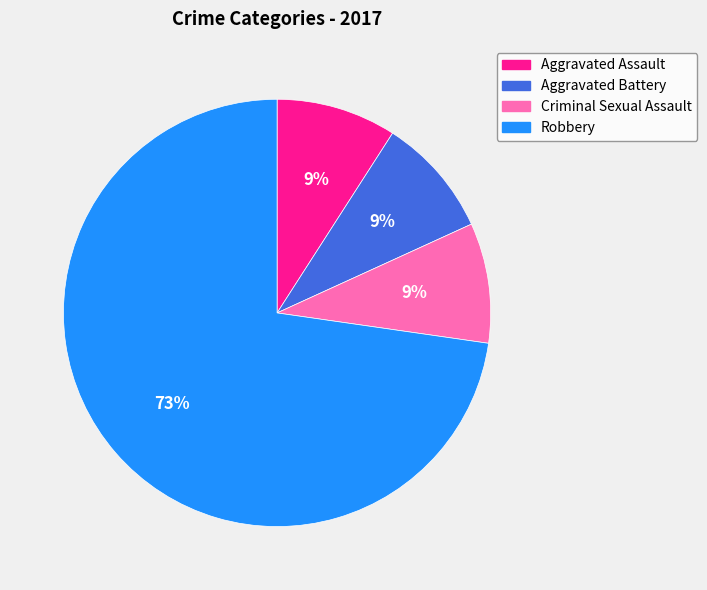

Between Robbery and Aggravated Battery, which is larger?

Robbery